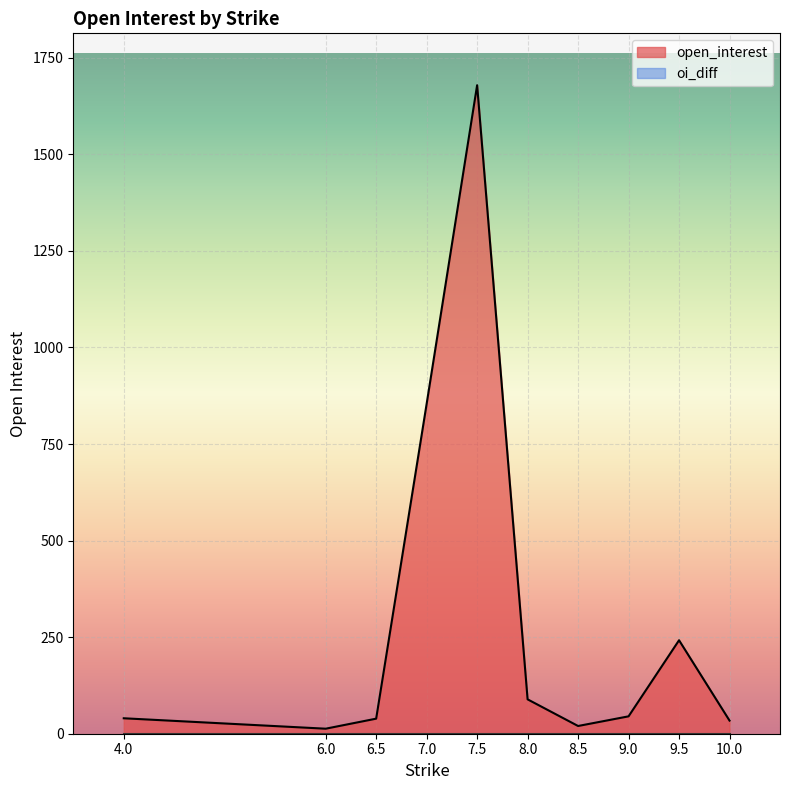

How many categories are shown in the chart?

10